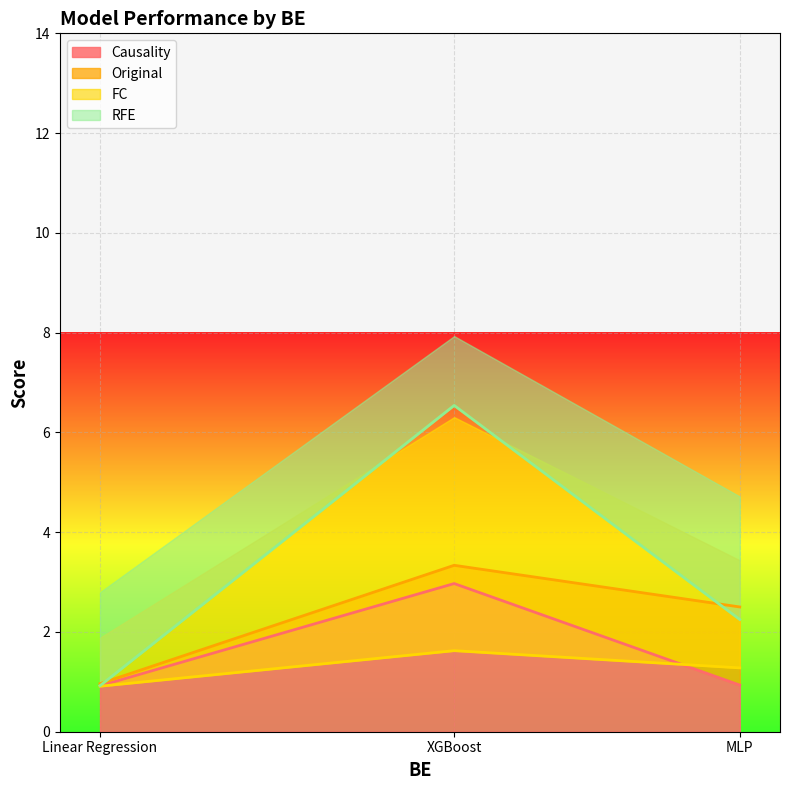

What is the value of the RFE point at the 2nd from the left?

6.5